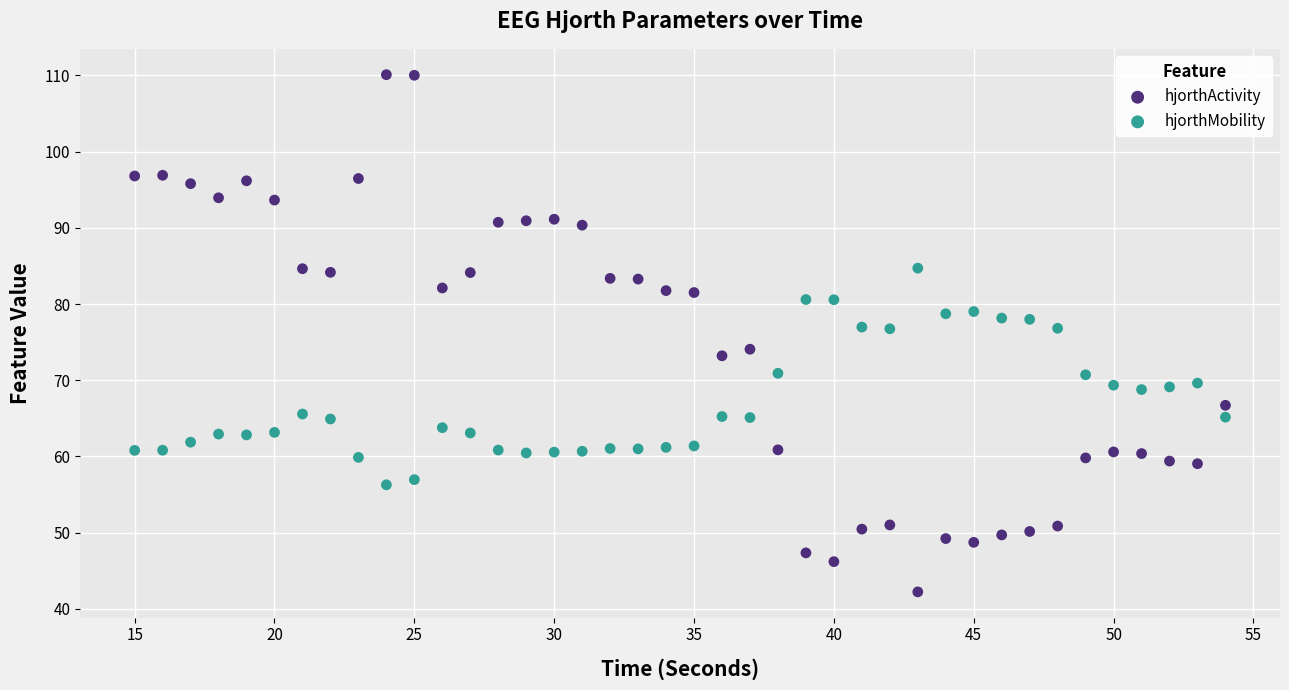

Which series reaches the maximum Y coordinate?

hjorthActivity